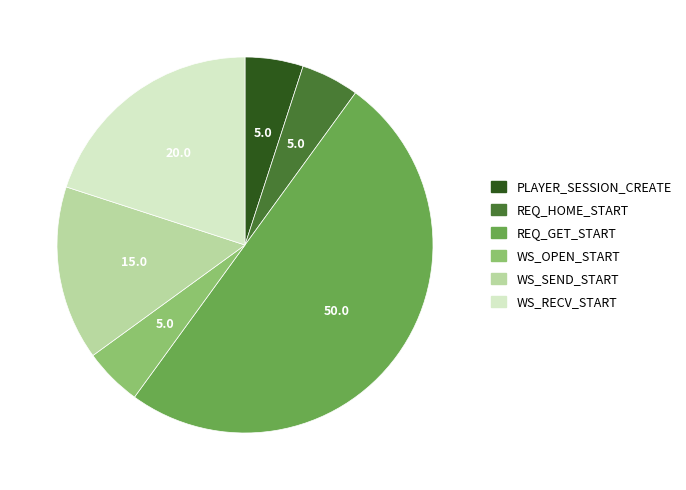

Which has a higher value, REQ_GET_START or PLAYER_SESSION_CREATE?

REQ_GET_START